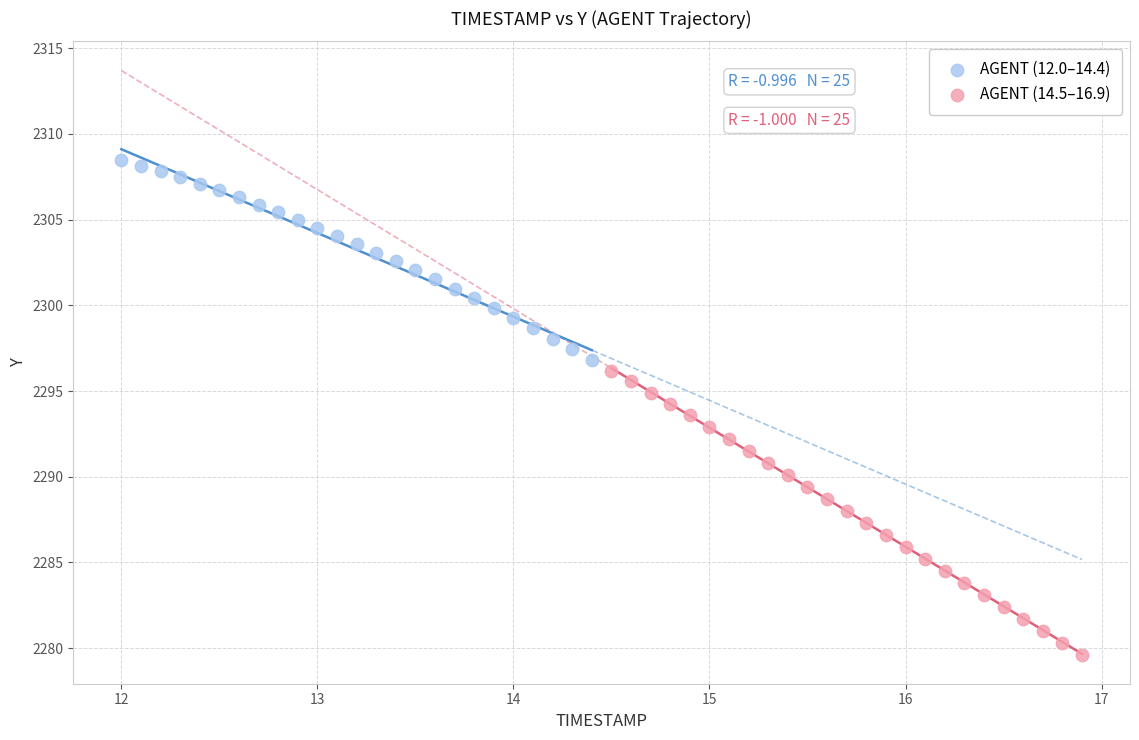

Which series contains the lowest Y value?

AGENT (14.5–16.9)